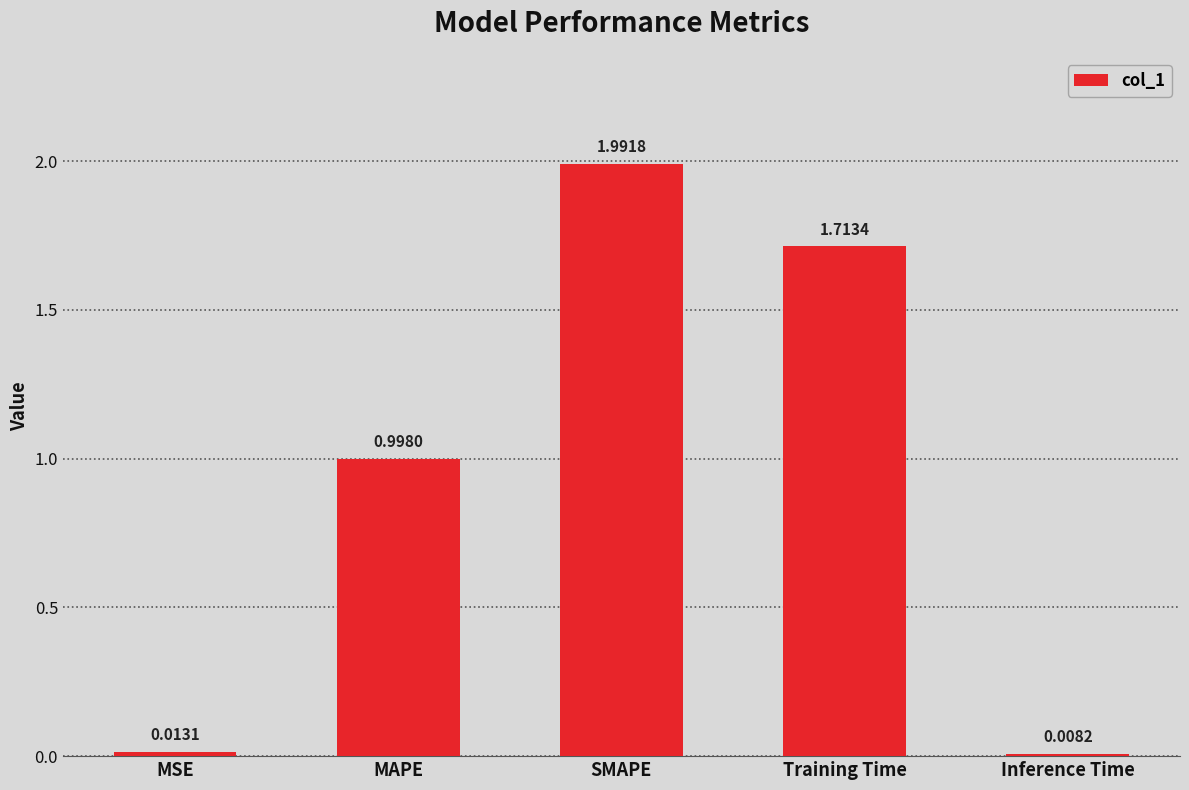

Which label corresponds to the smallest value in the chart?

Inference Time